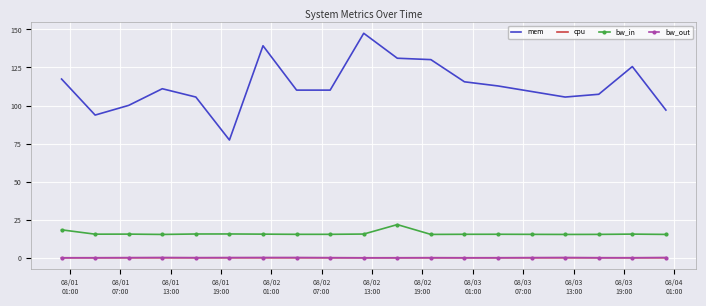

True or false: mem and cpu intersect in this chart.

False